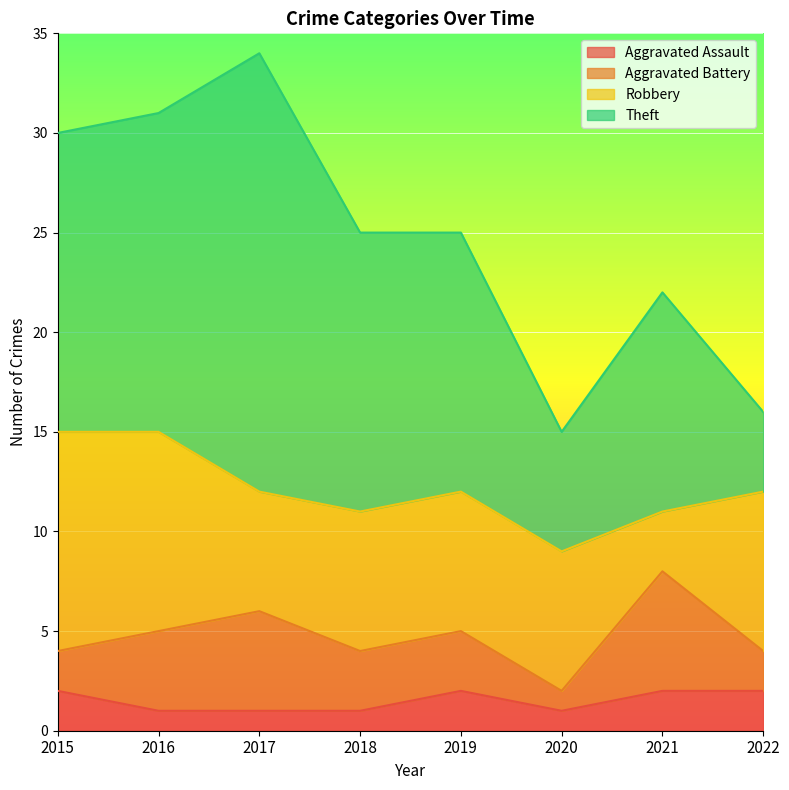

Where is the first local minimum for Robbery?

2017